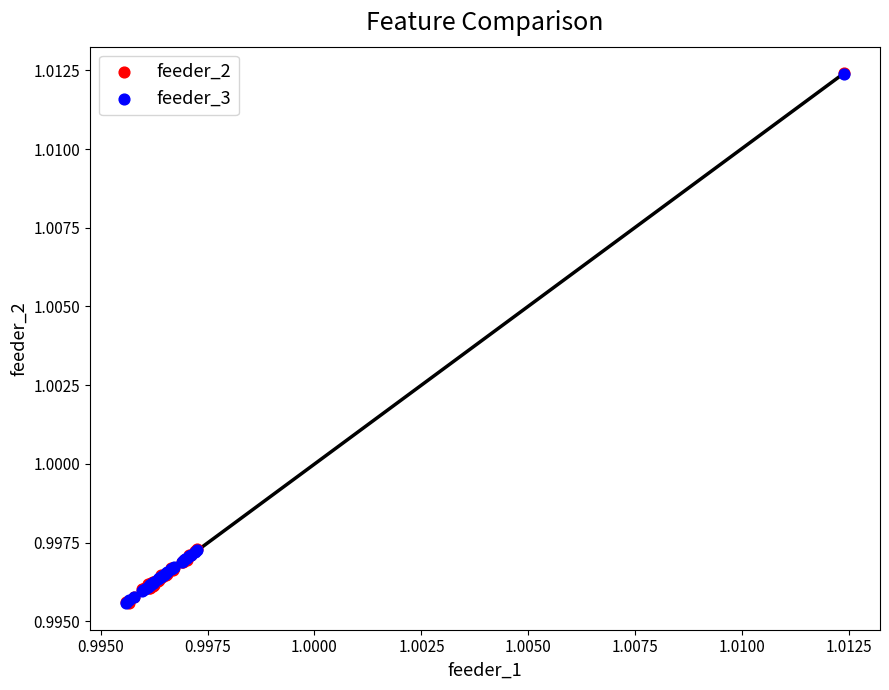

What are all the series names shown in the legend?

feeder_2, feeder_3